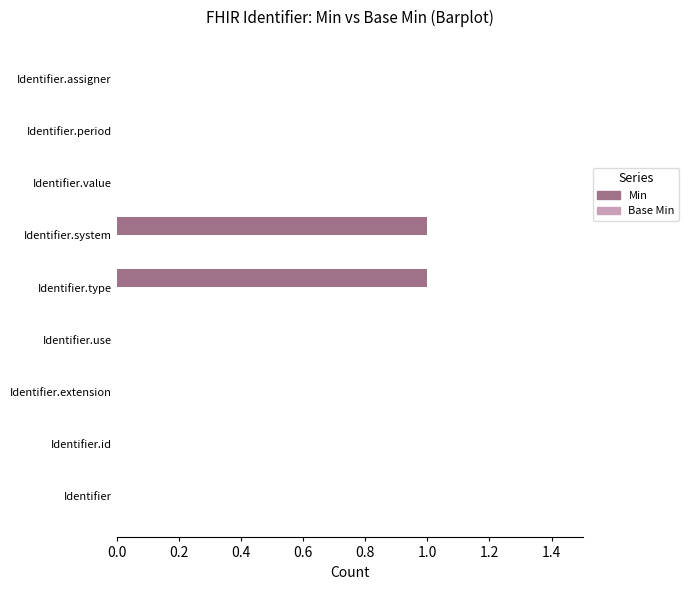

The value at Identifier is 0. True or false?

True